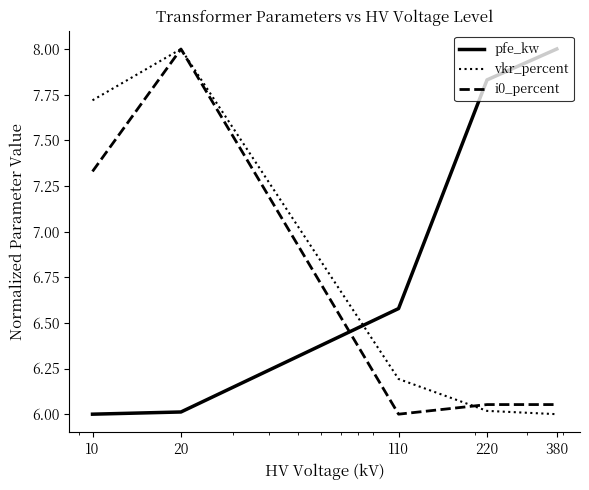

How many times do i0_percent and pfe_kw cross each other?

1